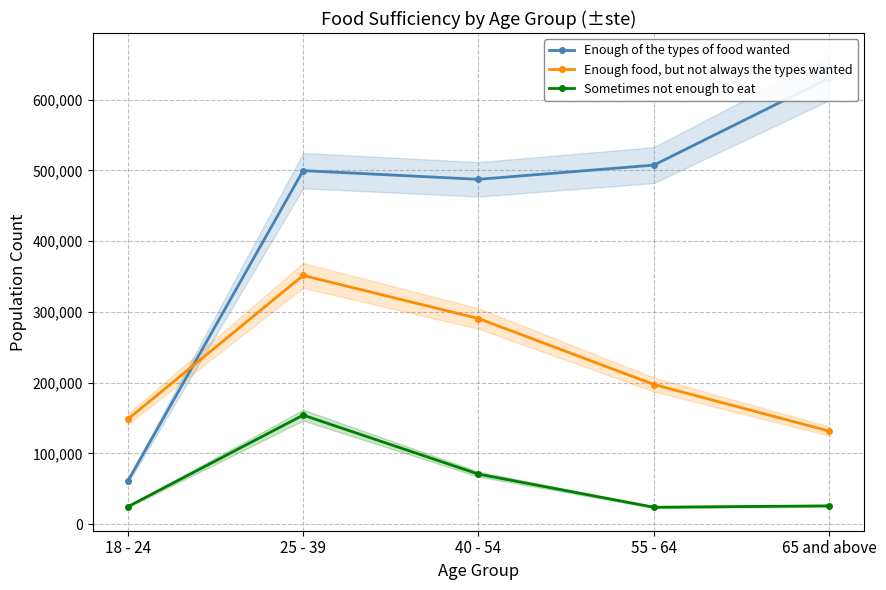

True or false: Sometimes not enough to eat and Enough of the types of food wanted cross at least once.

False